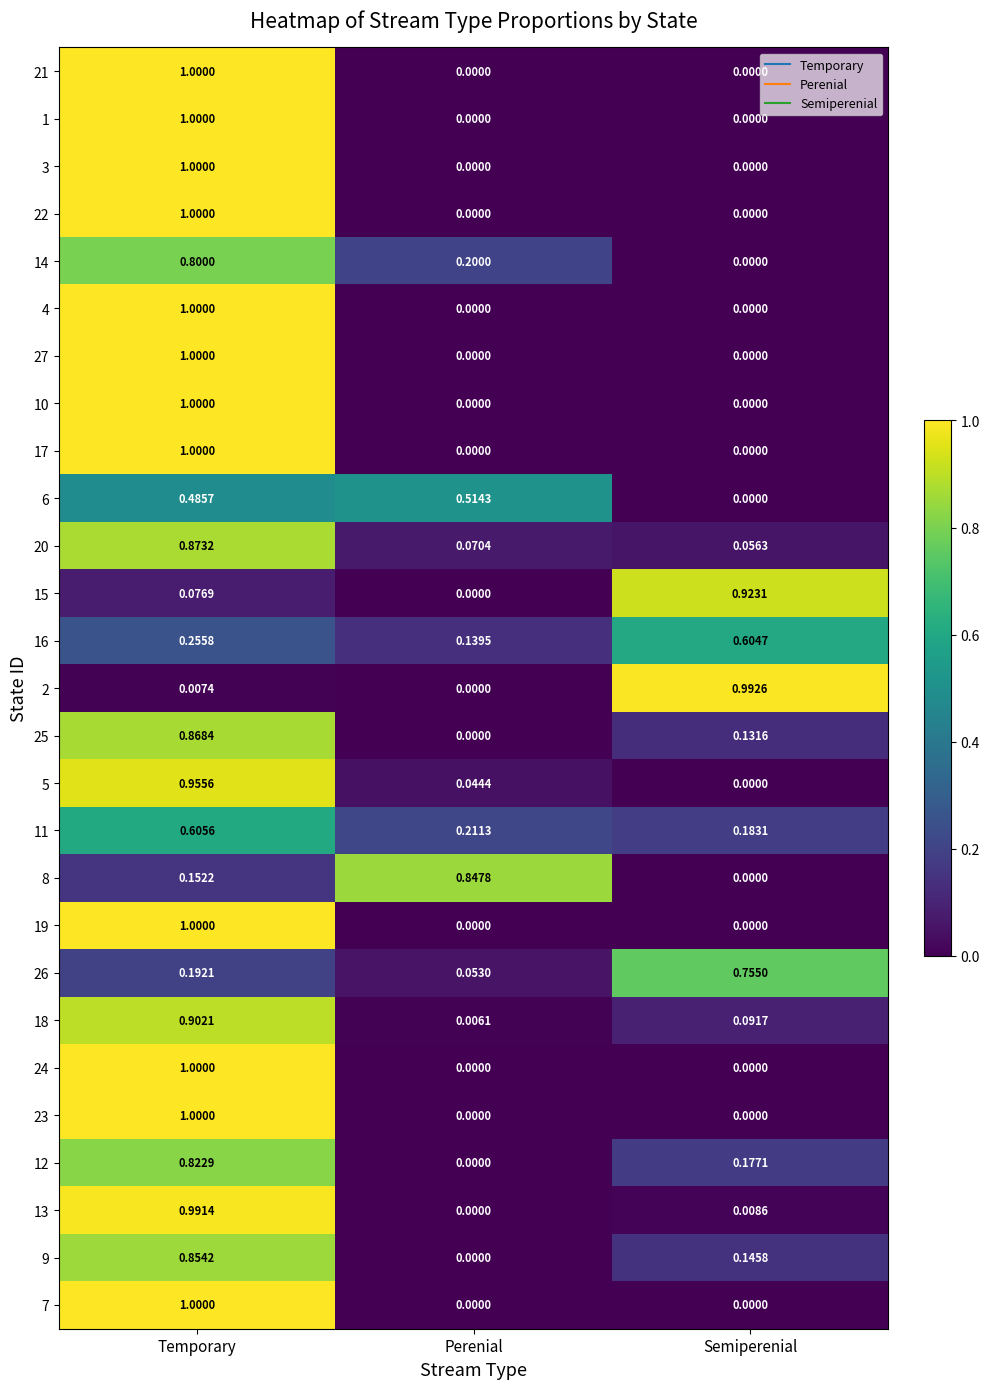

What is the greatest value displayed?

1.0